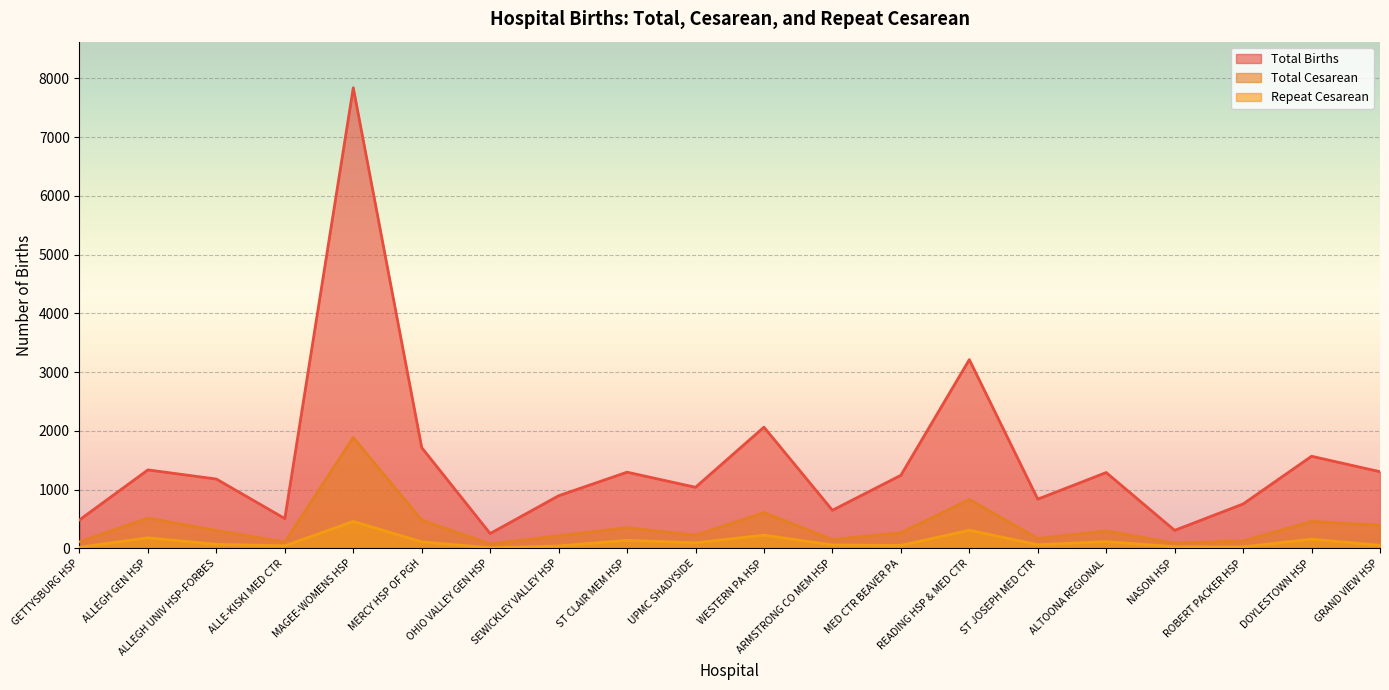

Between ALLEGH UNIV HSP-FORBES and NASON HSP, which series saw the biggest shift?

Total Births